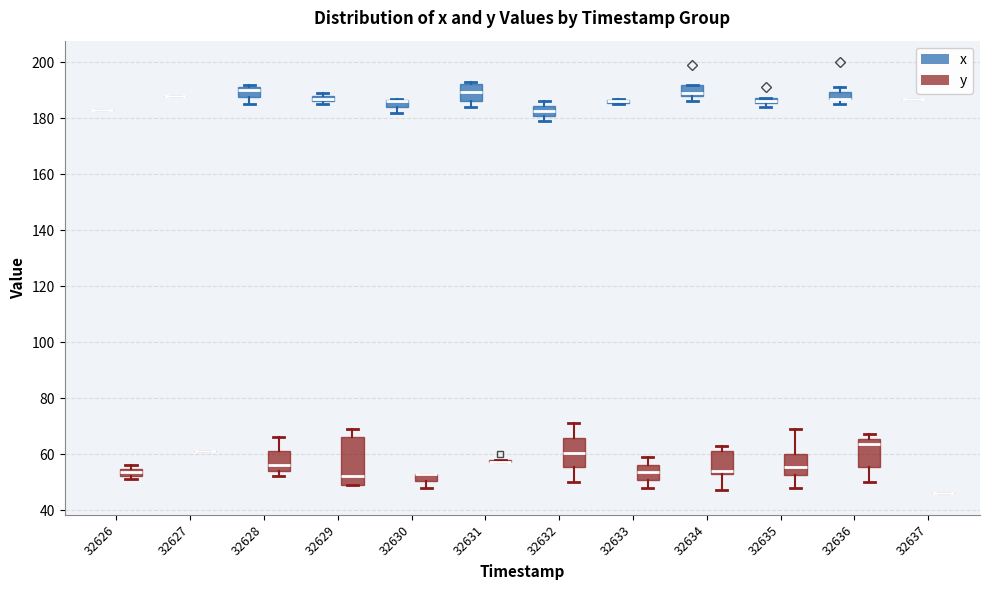

Which box is the tallest, from its lower edge to its upper edge?

32629 (y)